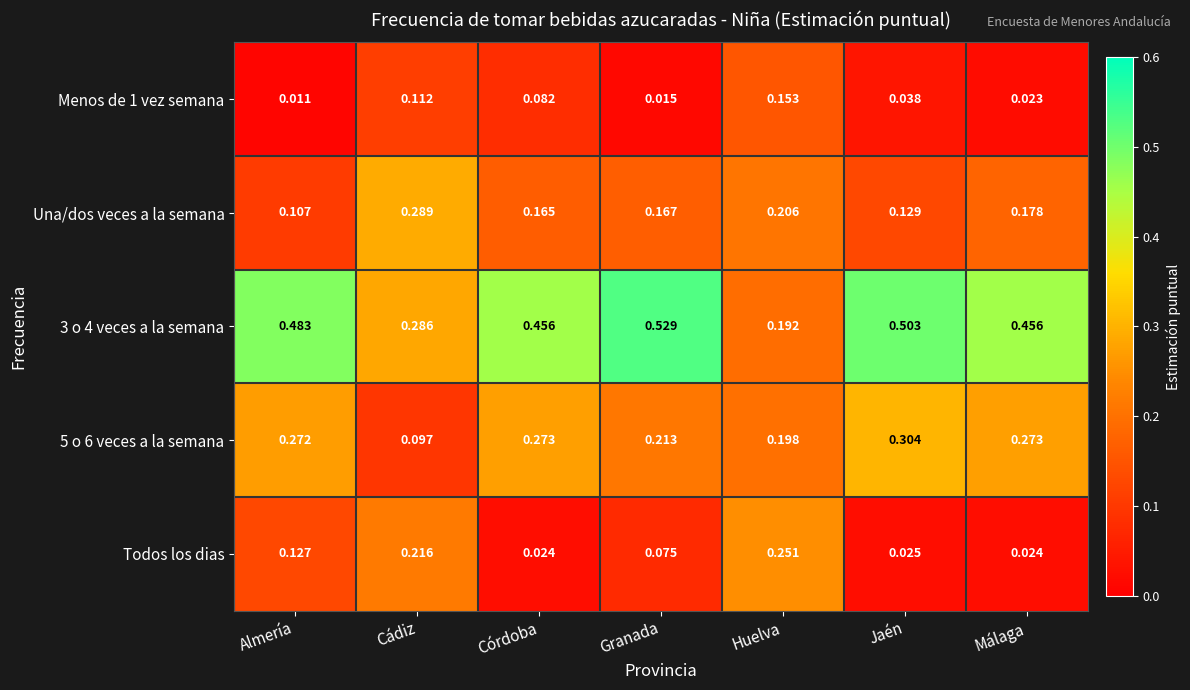

Rank the categories by Una/dos veces a la semana value from highest to lowest.

Cádiz, Huelva, Málaga, Granada, Córdoba, Jaén, Almería